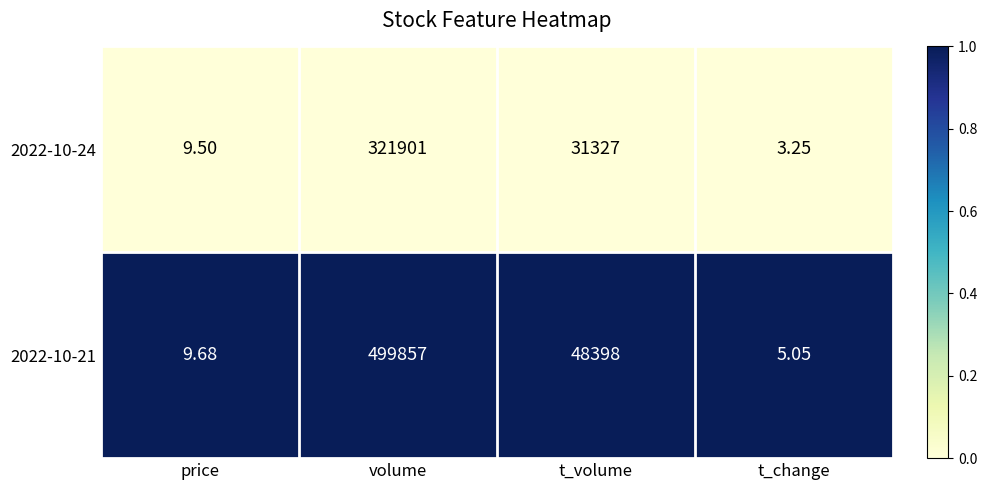

List the series in order of their overall mean, highest first.

2022-10-21, 2022-10-24